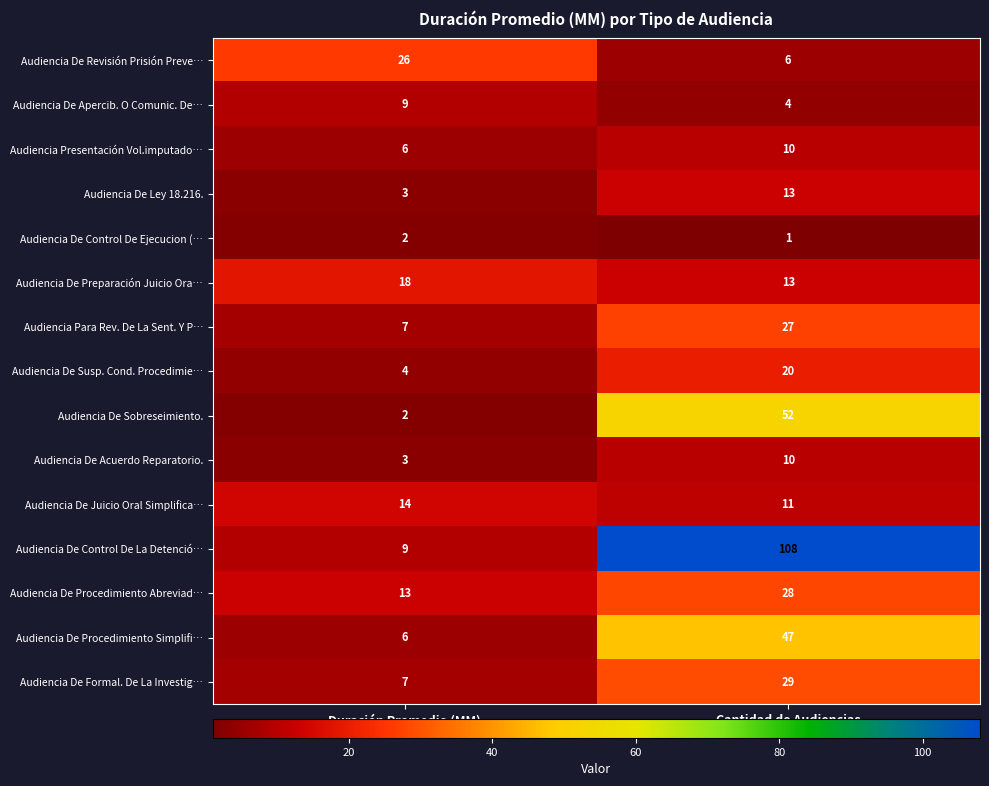

Count the number of categories in the chart.

2